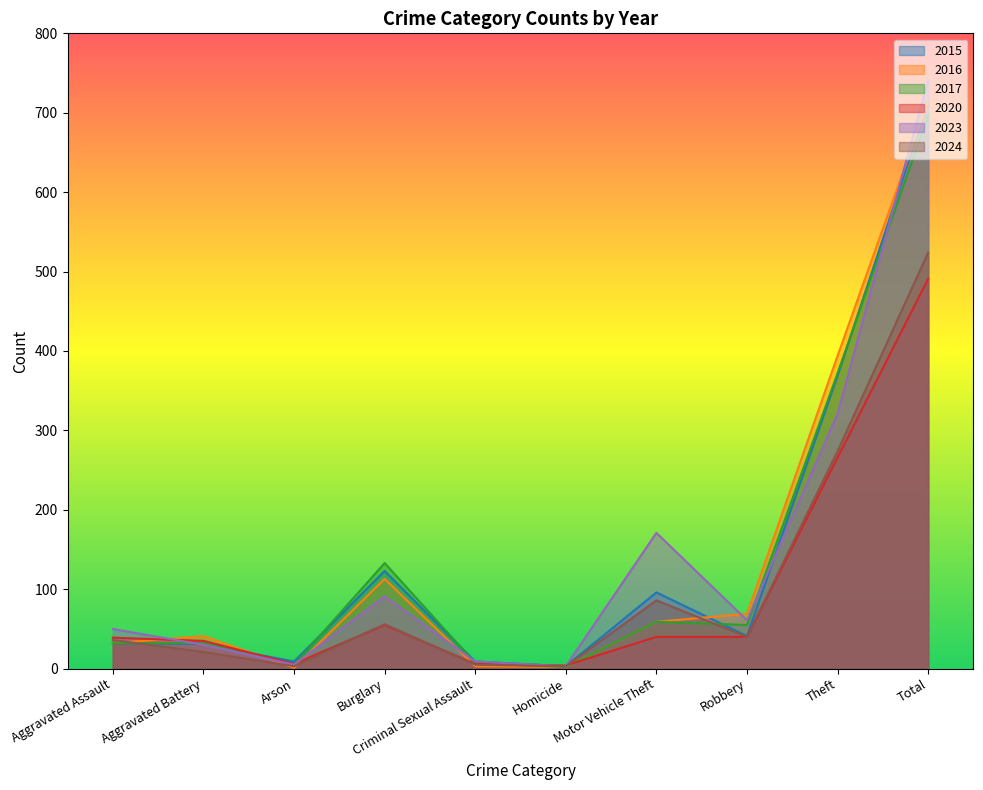

Where is the first local maximum for 2023?

Burglary